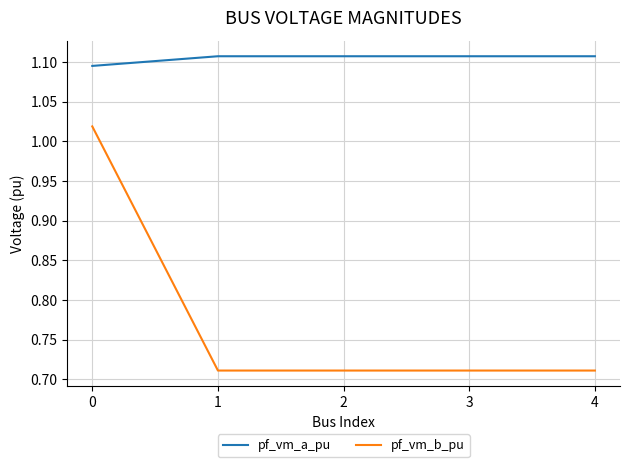

Which series has the largest total across all categories?

pf_vm_a_pu